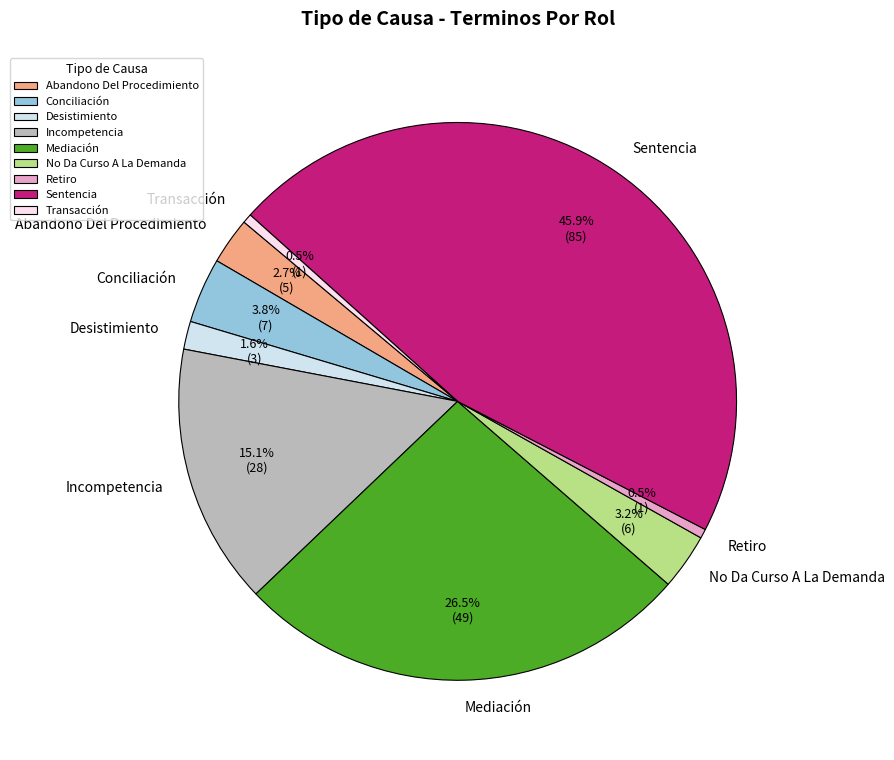

What portion of the pie excludes Retiro?

99.5%